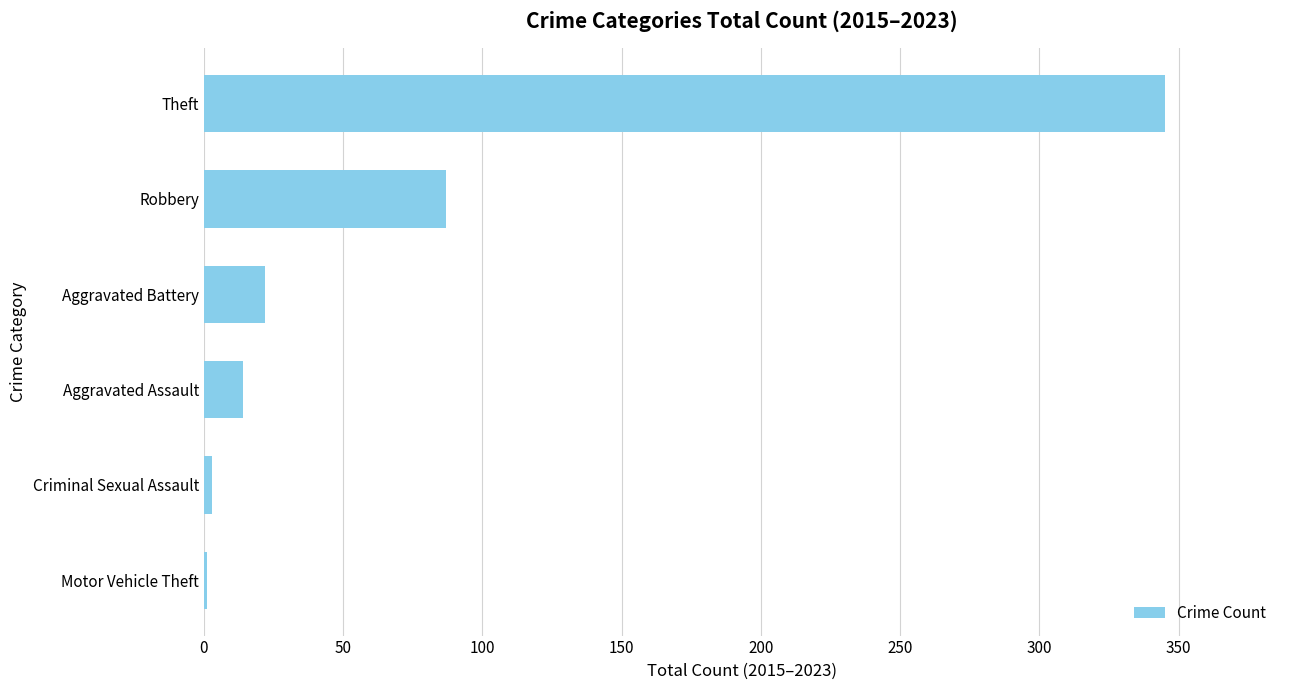

True or false: the data shows 87 at Robbery.

True